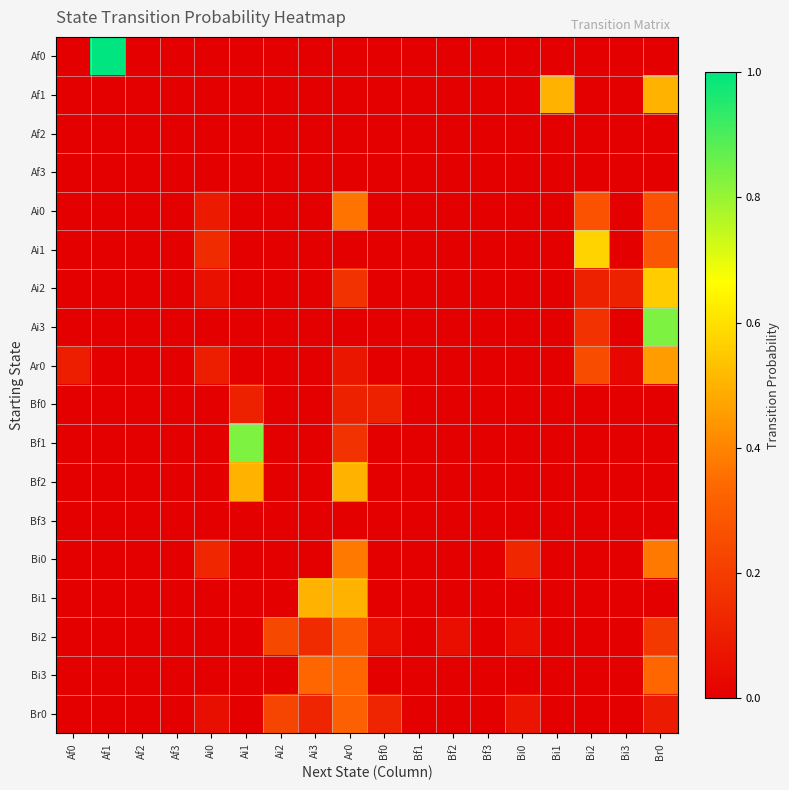

Rank the series at Ai1 from lowest to highest value.

Af0, Af1, Af2, Af3, Ai0, Ai1, Ai2, Ai3, Ar0, Bf3, Bi0, Bi1, Bi2, Bi3, Br0, Bf0, Bf2, Bf1